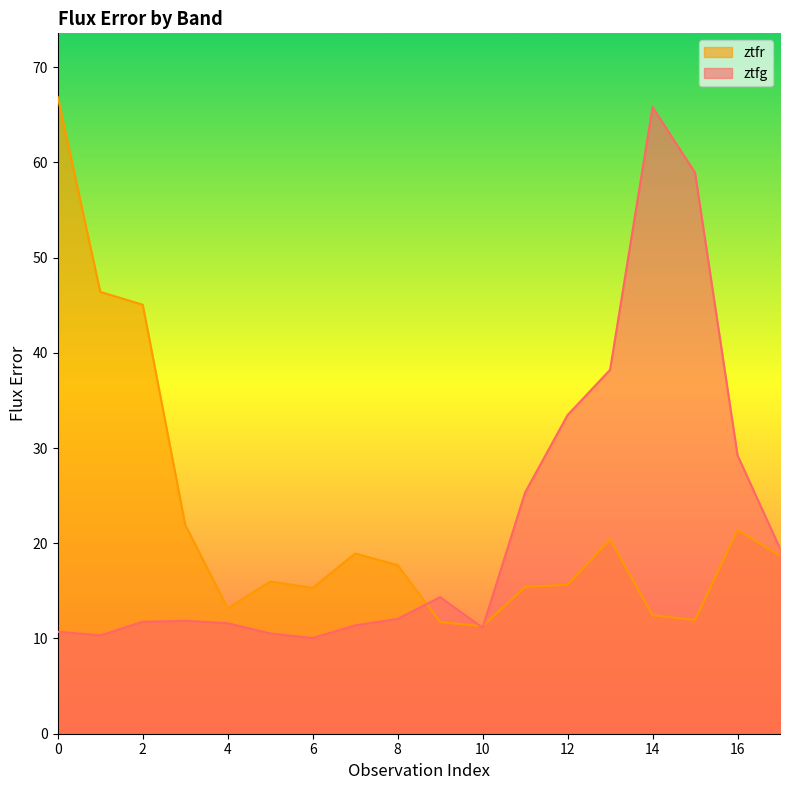

What is the sum of all ztfg values?

396.1